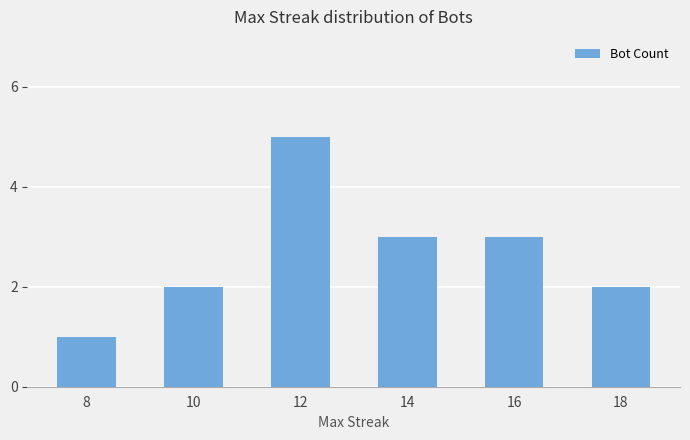

What is the value of the 4th bar from the left?

3